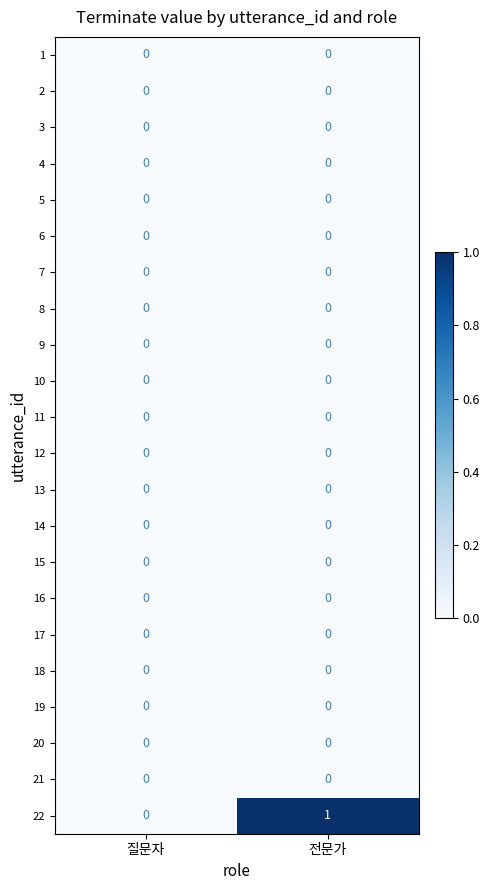

Which series has the largest range (max minus min)?

22